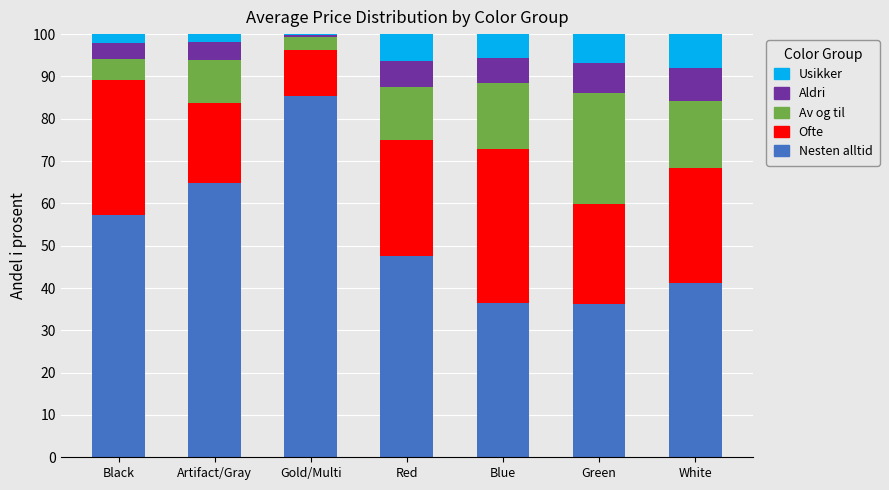

The value of Nesten alltid at Blue is 36.5. True or false?

True